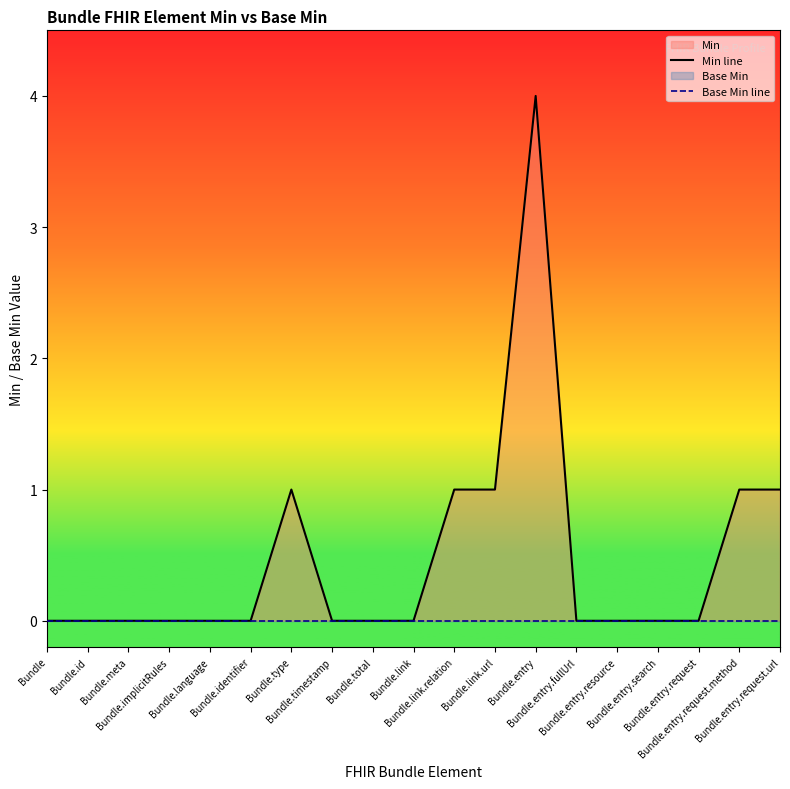

What is the difference between the highest and lowest values at Bundle.entry.request.url?

1